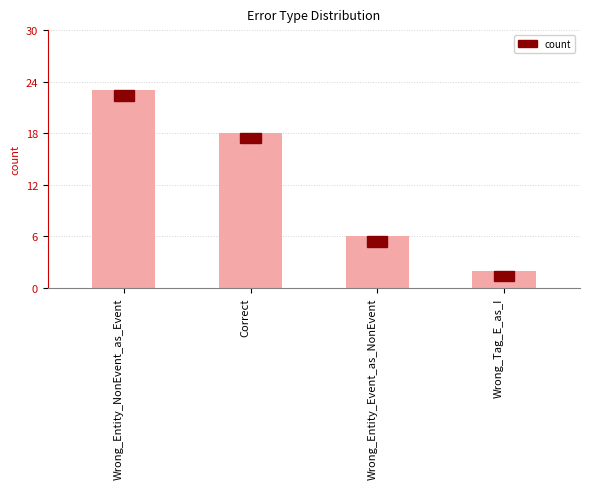

What is the change in value from Wrong_Entity_NonEvent_as_Event to Wrong_Entity_Event_as_NonEvent?

-17